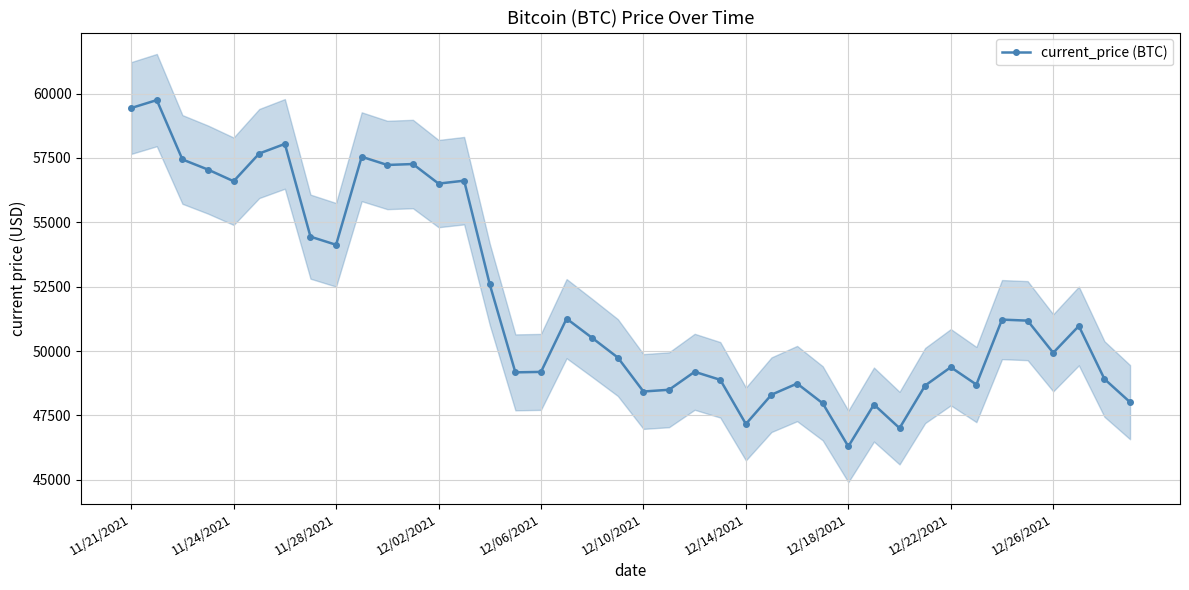

The current_price (BTC) series shows 12435 at 12/02/2021. True or false?

False